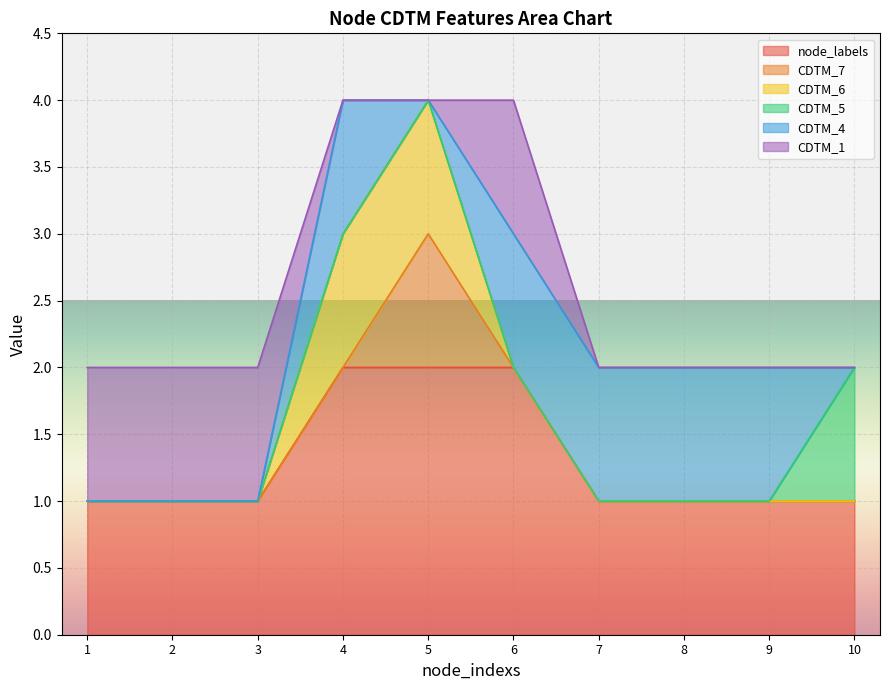

True or false: CDTM_5 has more than 0 interior local peaks.

False